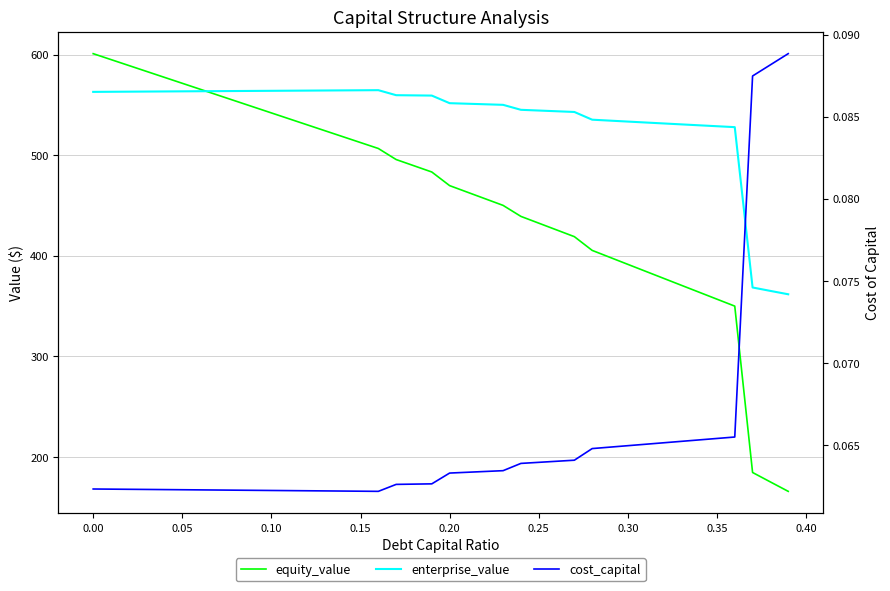

What is the value of the equity_value point at the 5th from the left?

577.5